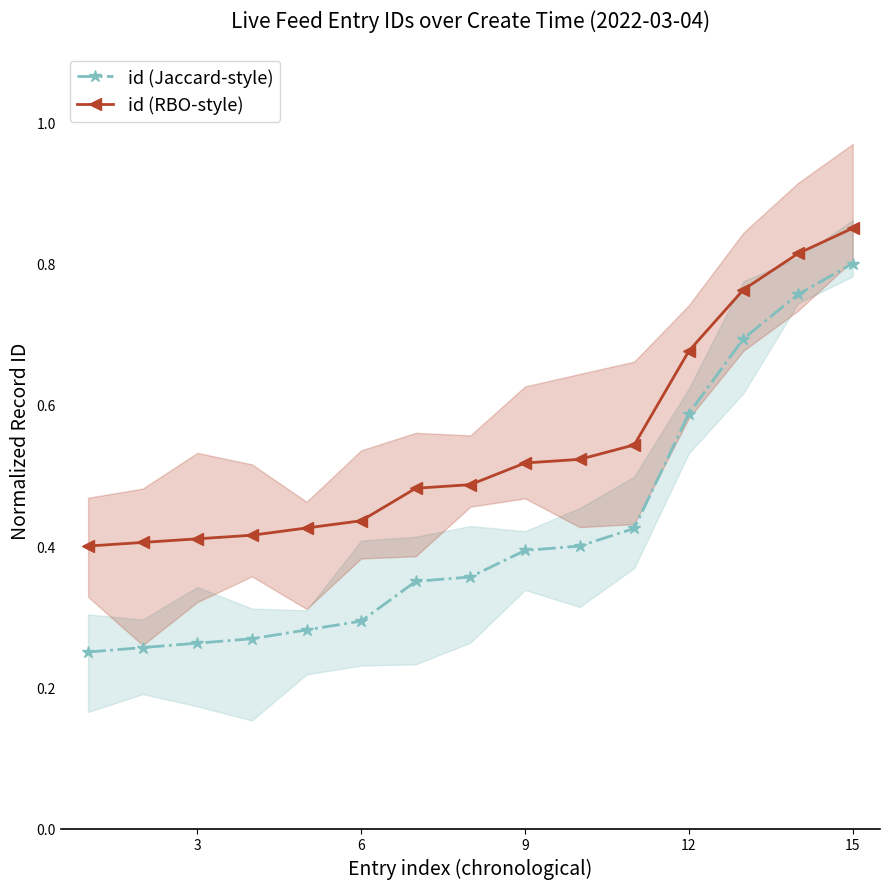

How many id (RBO-style) values are between 0 and 1?

15